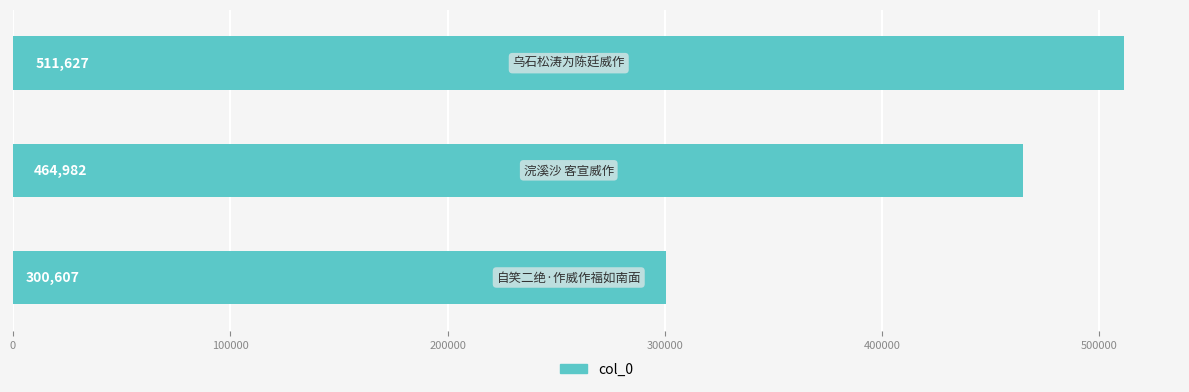

What is the average value?

425739